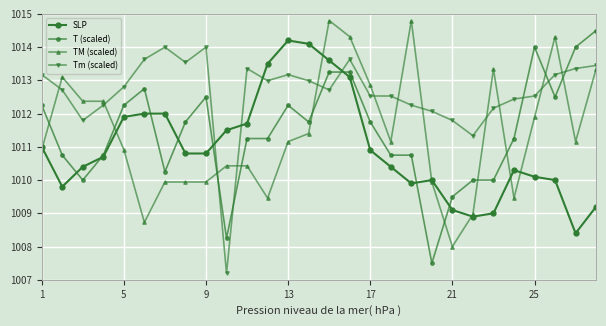

How many lines are shown in the chart?

4